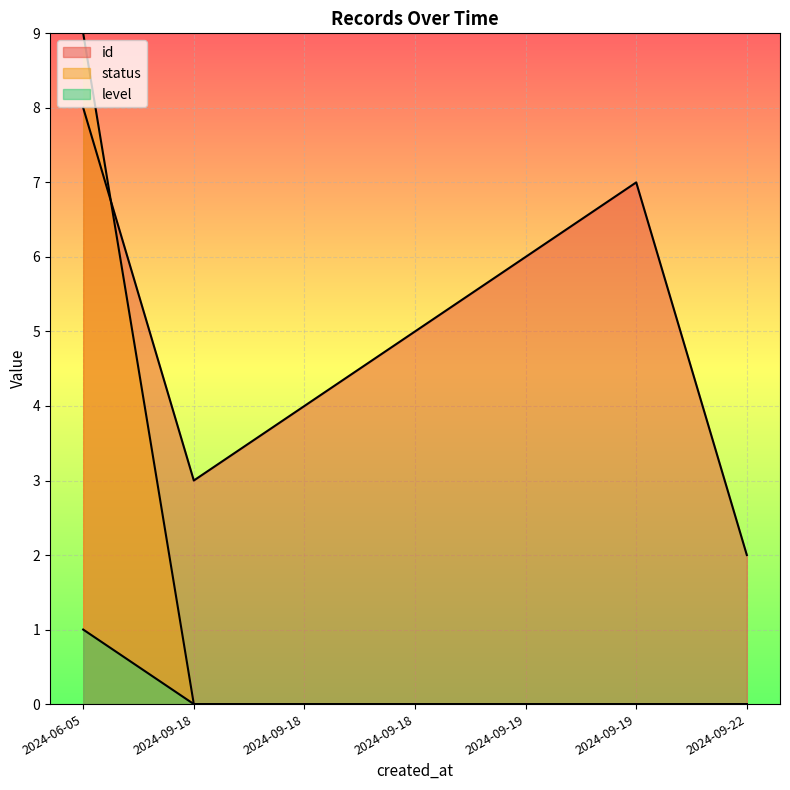

What is the difference between the maximum and minimum values in the status series?

9